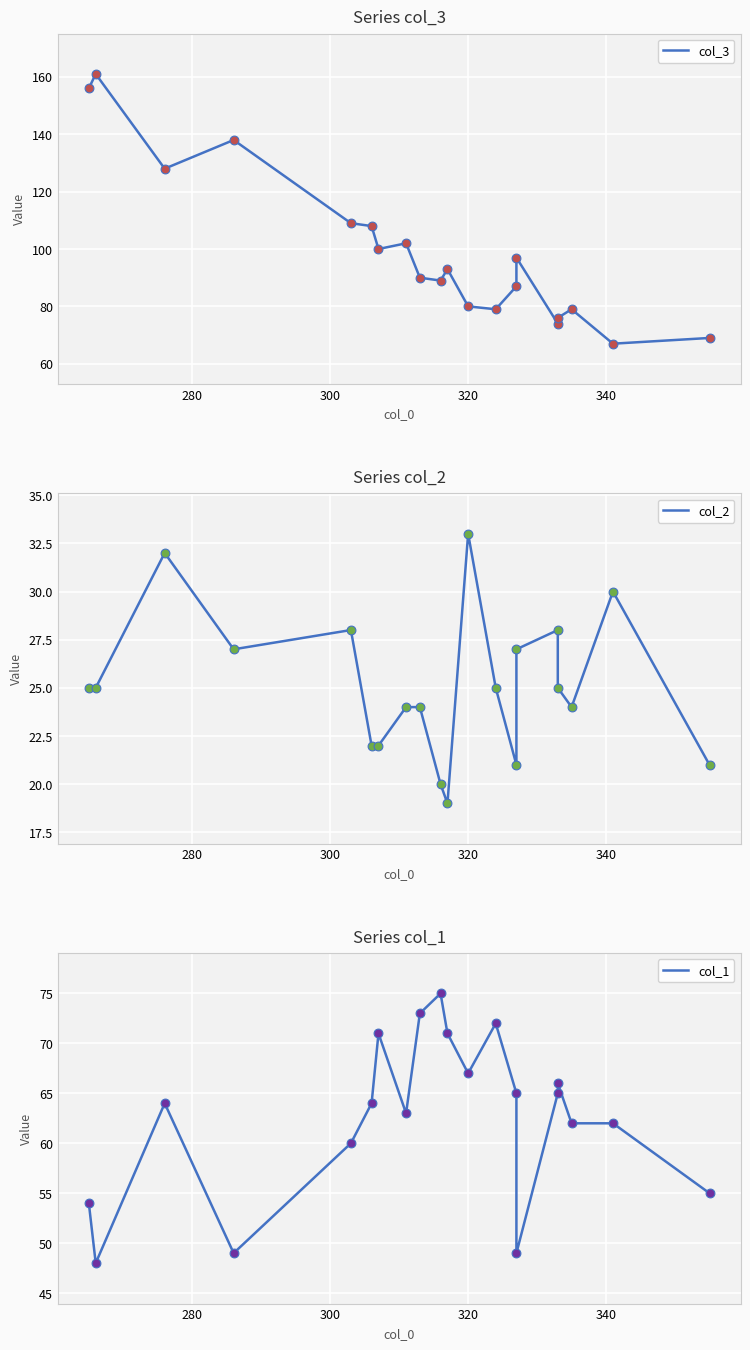

At how many categories does at least one series exceed 80?

13